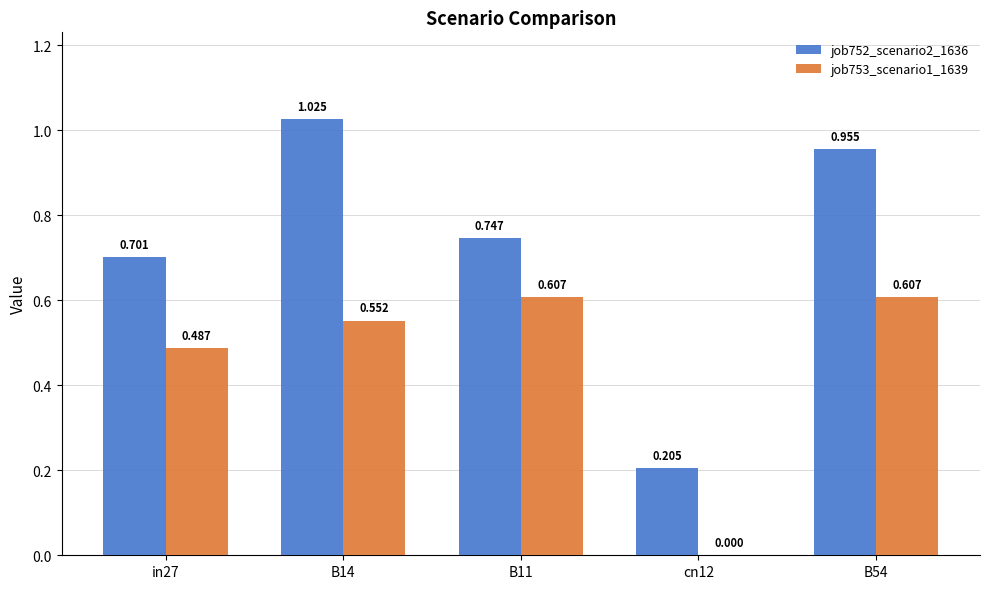

What is the difference between the job753_scenario1_1639 values at B14 and cn12?

0.6